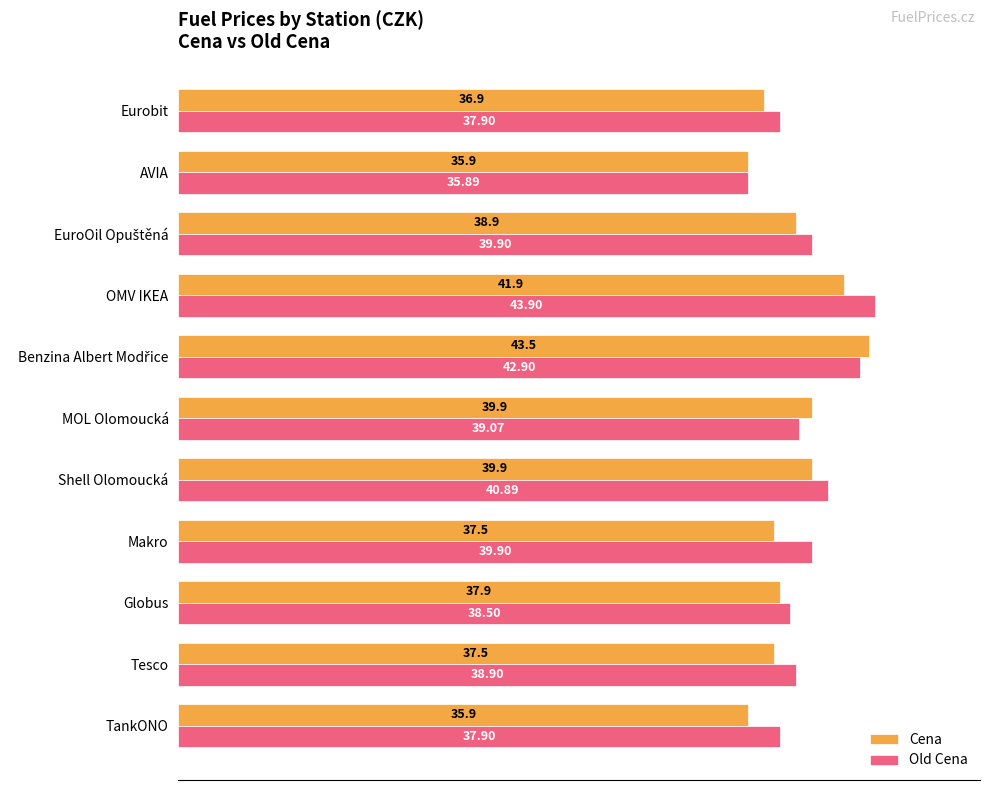

What is the difference between the maximum and second lowest values in the Old Cena series?

6.0